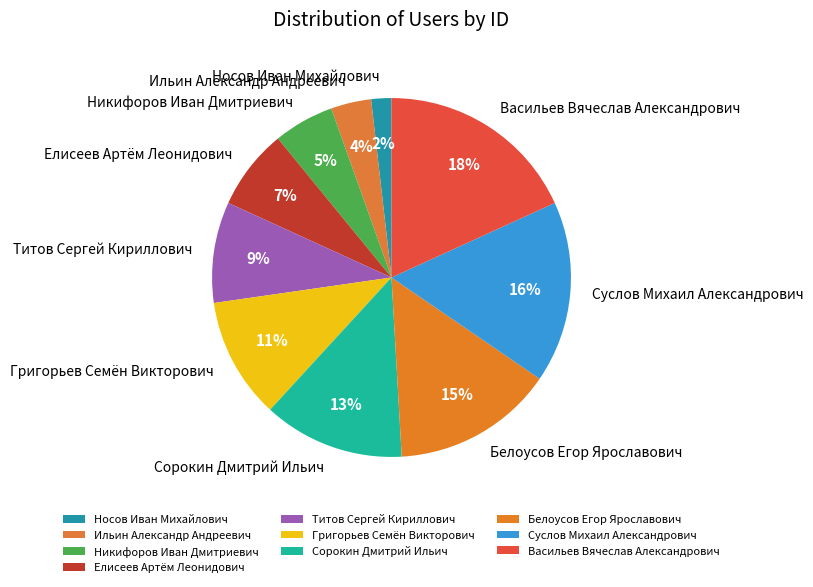

To the nearest percent, what percentage of the pie is Носов Иван Михайлович?

2%